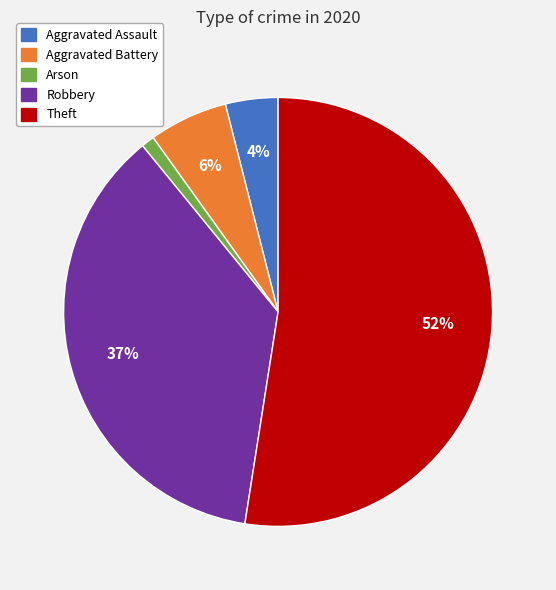

Is there a majority slice in this chart?

Yes